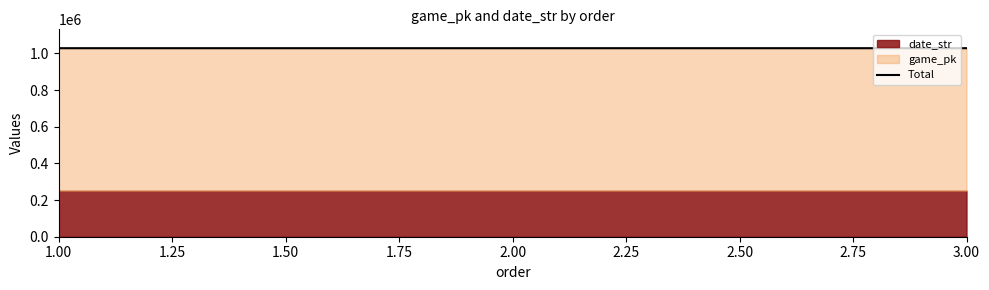

What is the approximate value at 3.00?

1028263